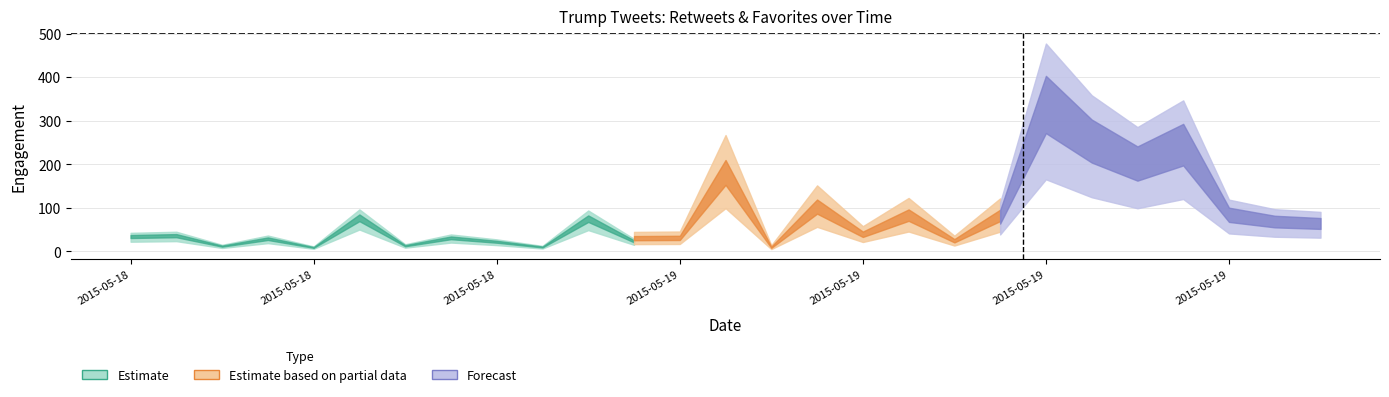

True or false: favorites and retweets cross at least once.

False